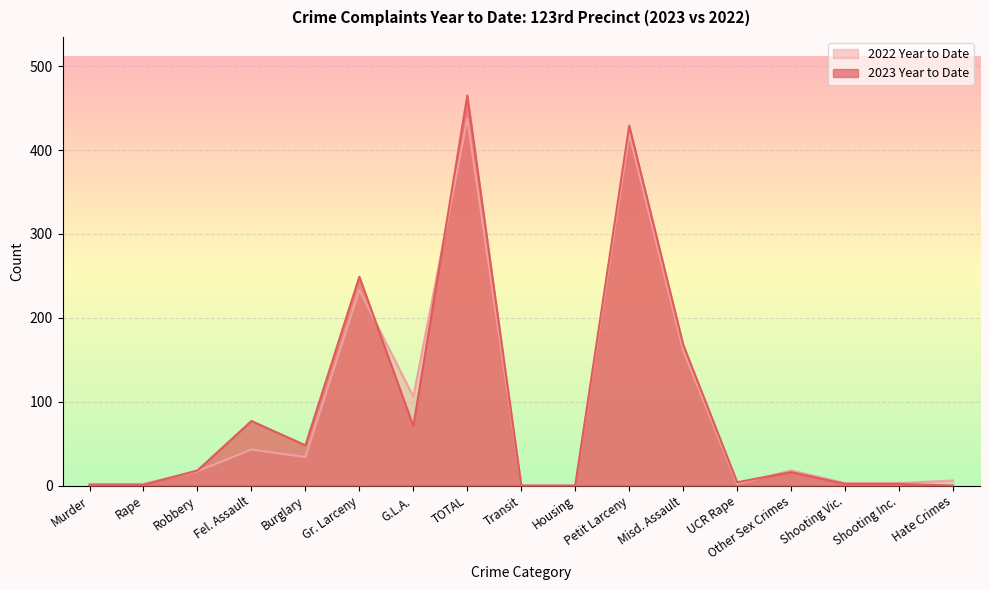

At which category is the sum across all series the highest?

TOTAL